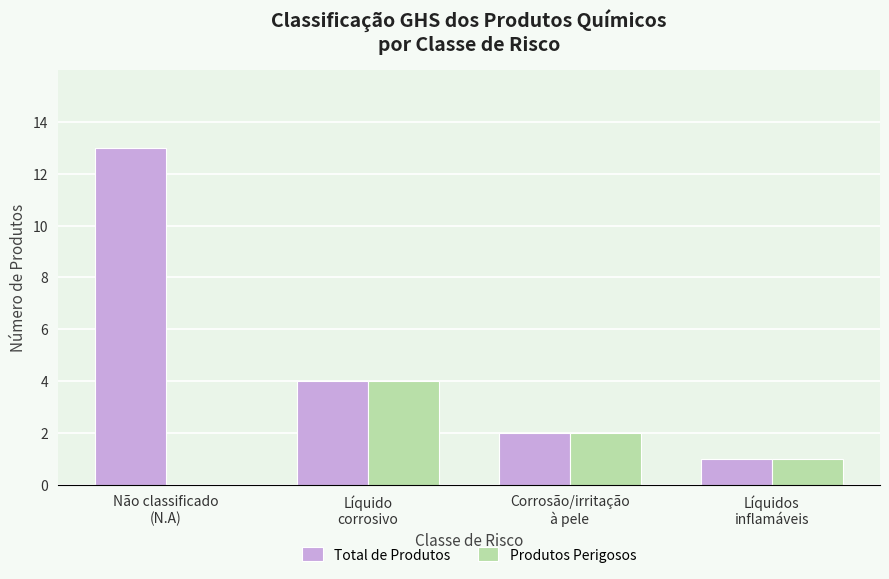

What is the sum of all Produtos Perigosos values?

7